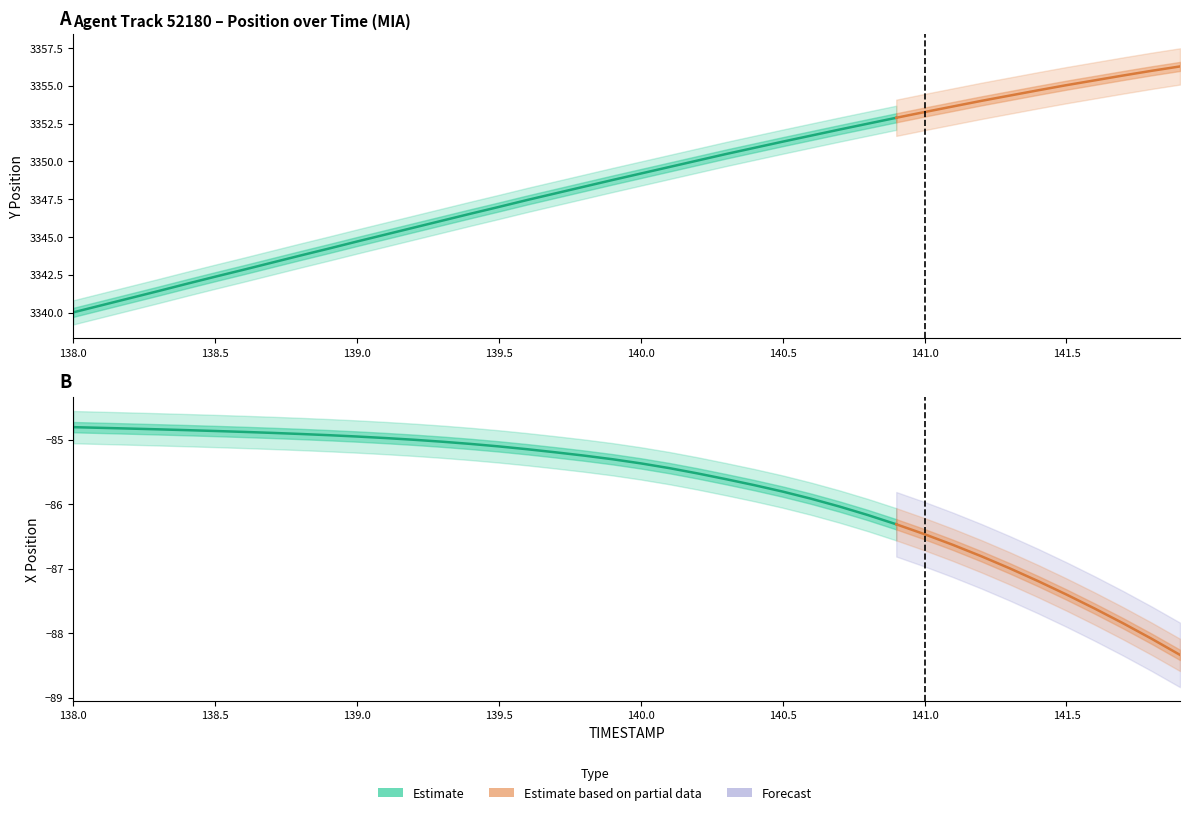

What is the value of the X point at the 32nd from the left?

-86.6